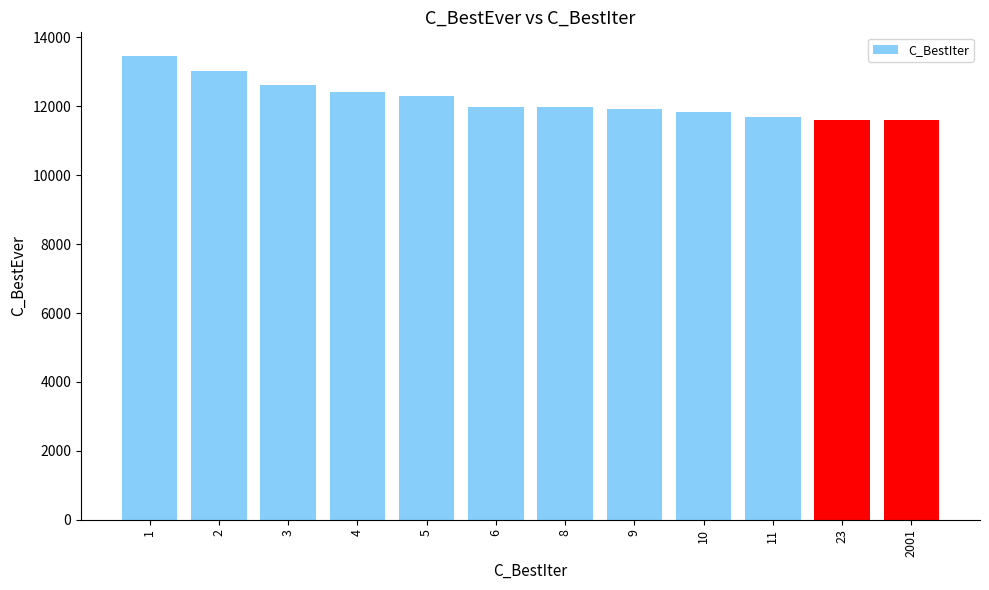

Read the value at 23, to the nearest 10.

11610